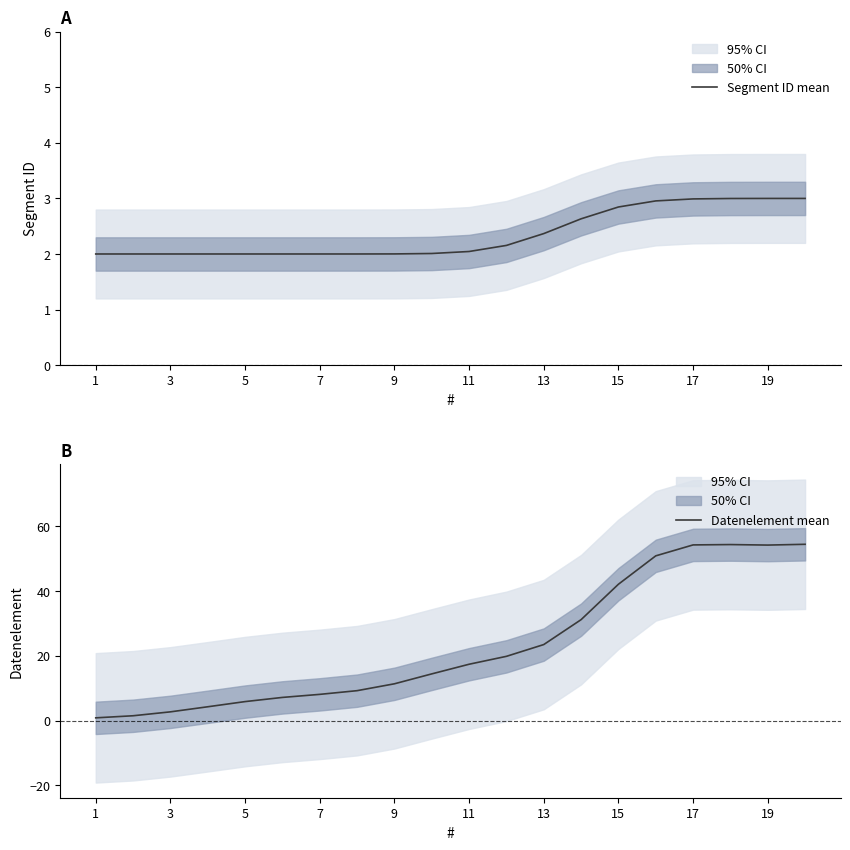

At 1, list the series in order from smallest to largest.

Datenelement mean, Segment ID mean